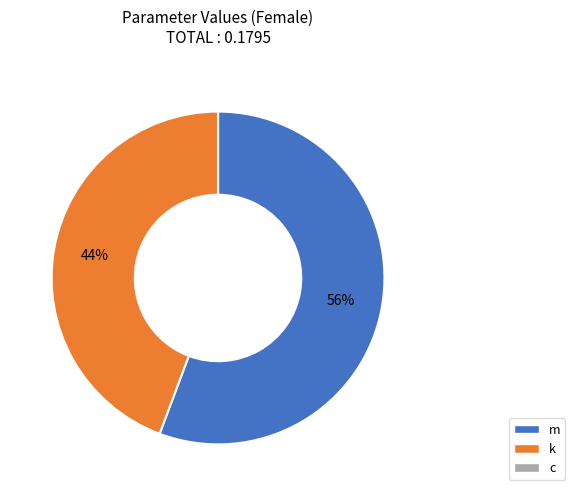

Is k the majority of the pie?

No